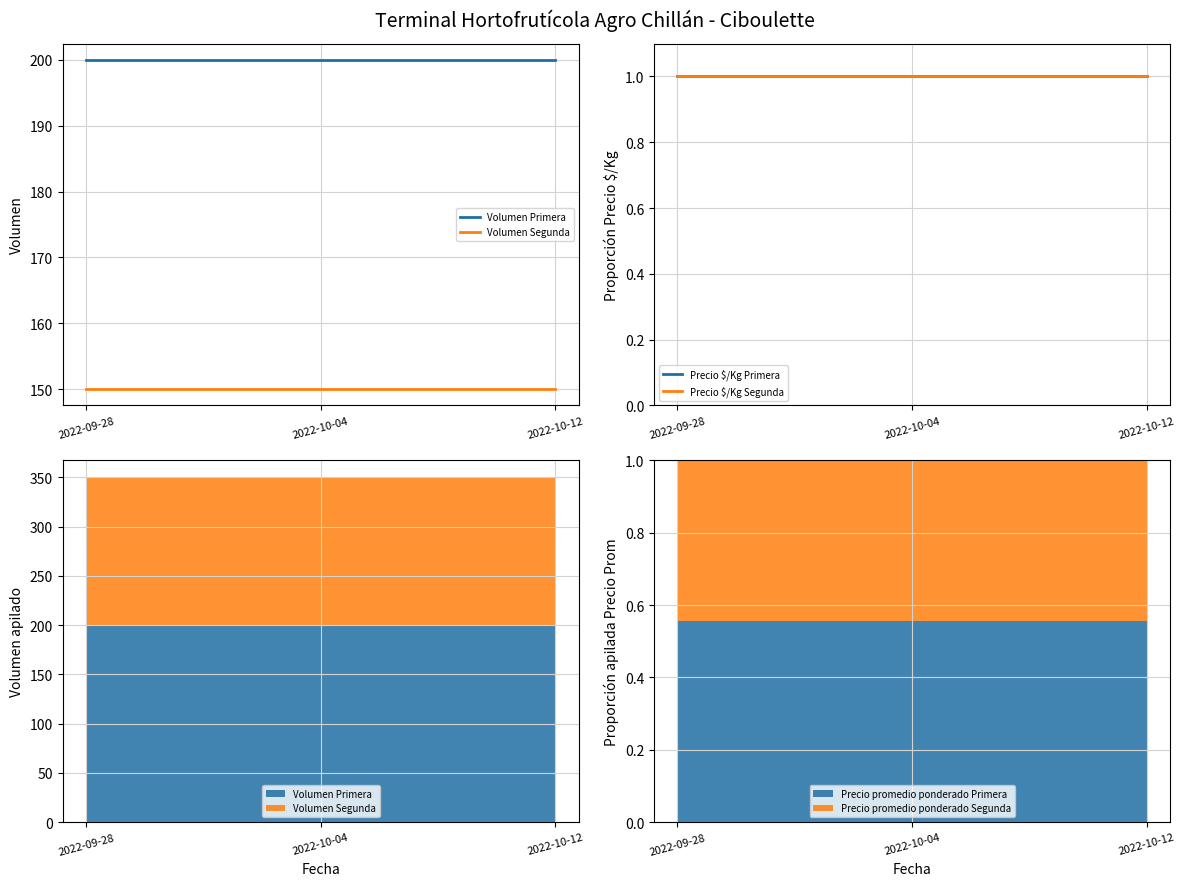

What is the label of the 2nd point from the left?

2022-10-04